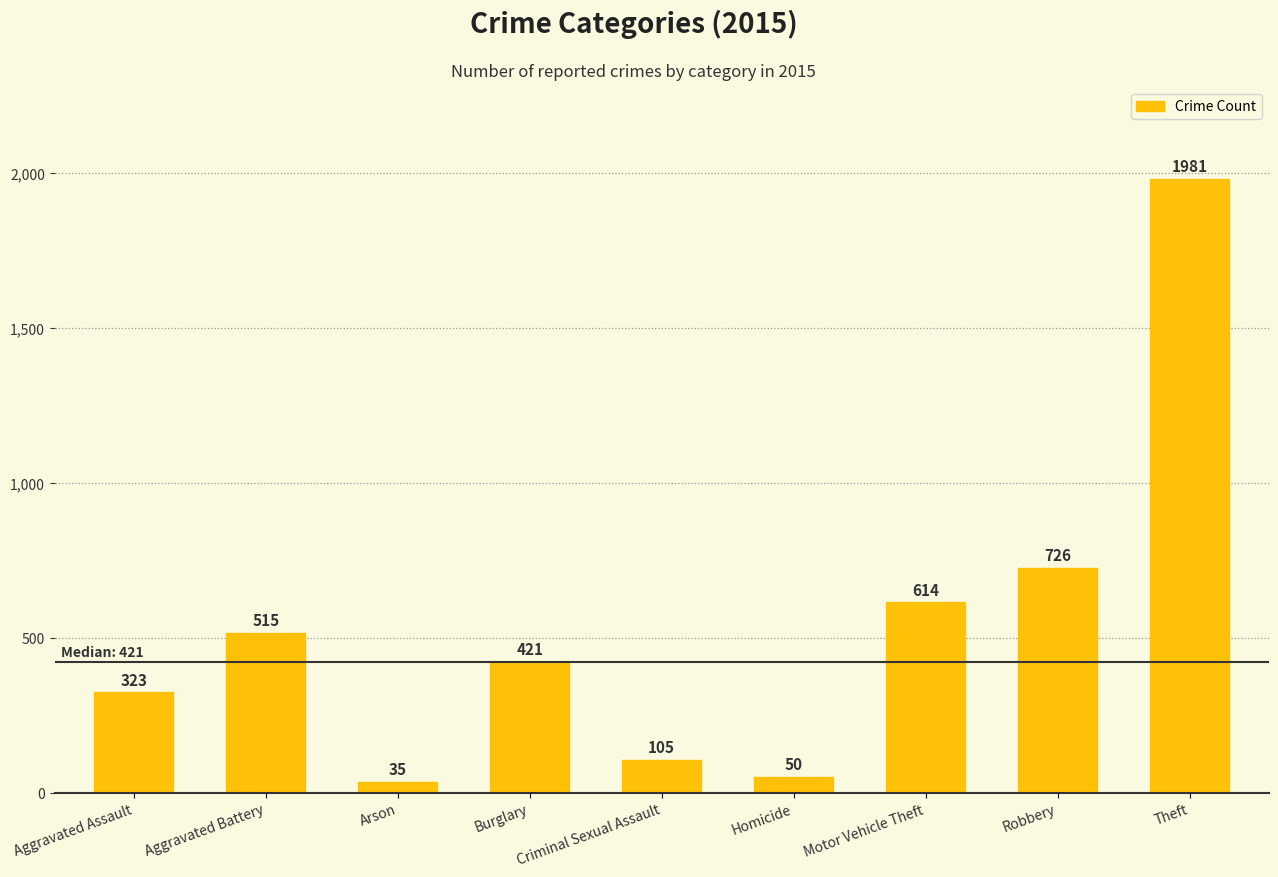

Reading right to left, what are all the values shown in this chart?

Theft=1981	Robbery=726	Motor Vehicle Theft=614	Homicide=50	Criminal Sexual Assault=105	Burglary=421	Arson=35	Aggravated Battery=515	Aggravated Assault=323